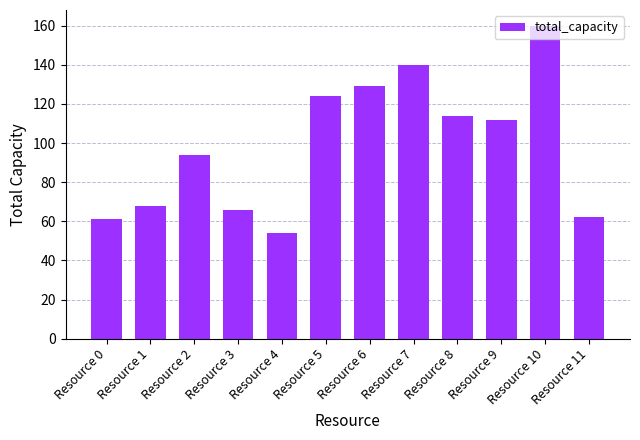

What is the value of the 5th bar from the left?

54